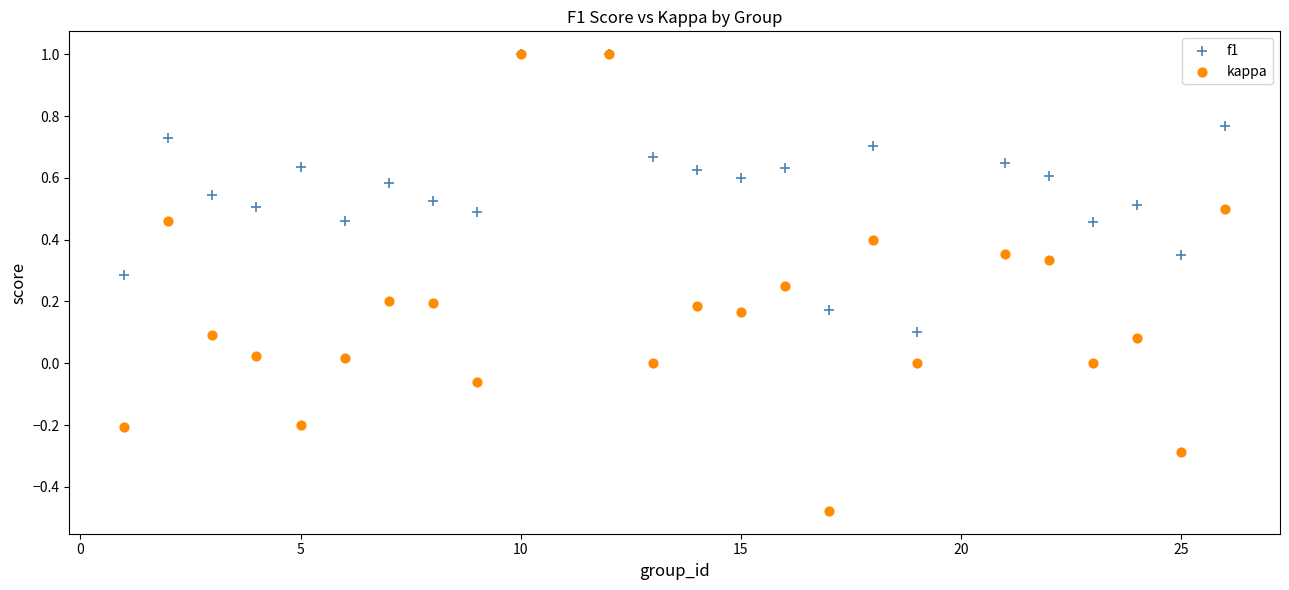

Which series has the widest spread of Y values?

kappa